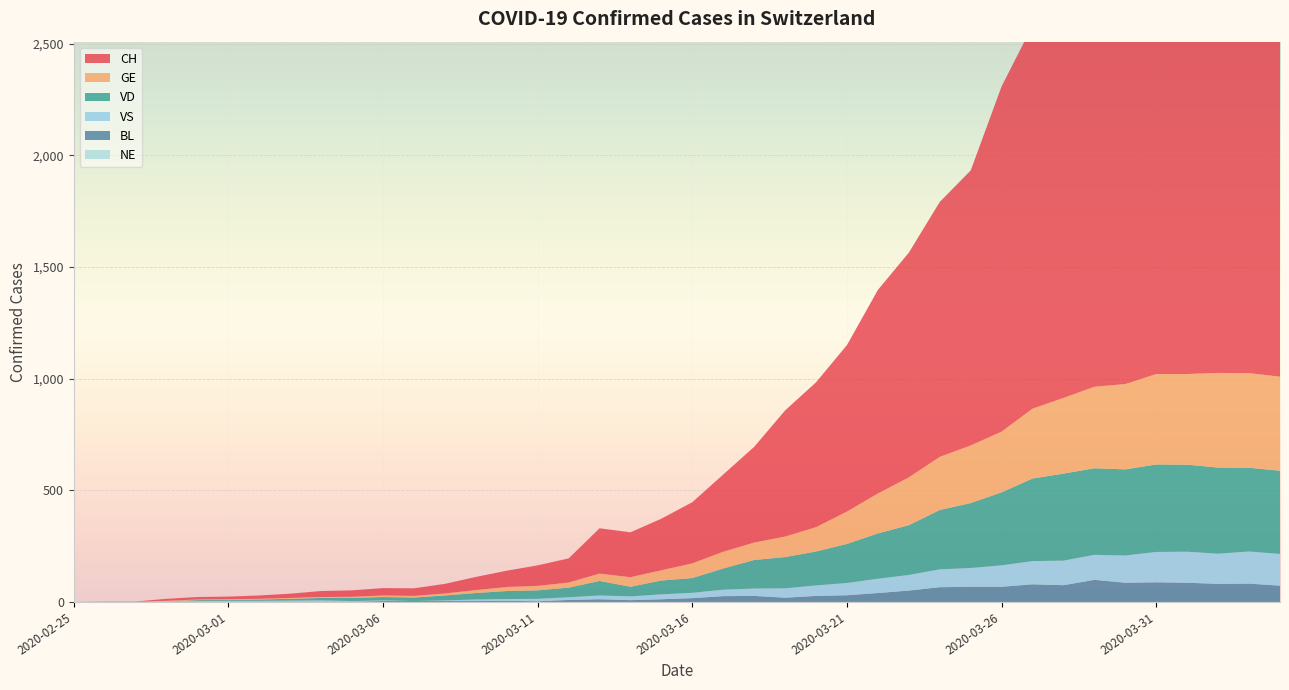

Reading left to right, list all the values displayed in this chart.

CH: 0	1	1	9	11	12	15	19	27	29	33	34	43	59	73	92	108	203	201	231	274	346	429	565	649	746	912	1007	1142	1232	1547	1716	1826	1929	2123	2160	2252	2324	2316	2300
GE: 0	1	1	2	3	3	3	4	4	5	7	7	9	13	18	20	23	33	43	46	66	75	78	92	109	145	179	214	238	258	272	313	339	365	382	405	406	424	424	421
VD: 0	0	0	0	4	4	6	8	11	14	15	16	22	29	36	38	43	65	43	62	66	95	128	140	152	175	203	223	266	291	327	370	390	388	386	392	390	386	375	373
BL: 0	0	0	0	1	1	1	1	1	1	4	4	4	4	5	3	9	12	8	12	17	26	27	19	27	30	40	51	66	68	68	79	75	99	86	88	86	81	82	73
VS: 0	0	0	3	3	4	4	5	6	3	3	0	3	7	8	11	12	17	17	22	24	29	33	42	47	55	64	70	80	84	96	104	110	112	122	136	139	135	144	142
NE: 0	0	0	0	0	0	0	0	0	0	0	0	0	0	0	0	0	0	0	0	0	0	0	0	0	0	0	0	0	0	0	0	0	0	0	0	0	0	0	0